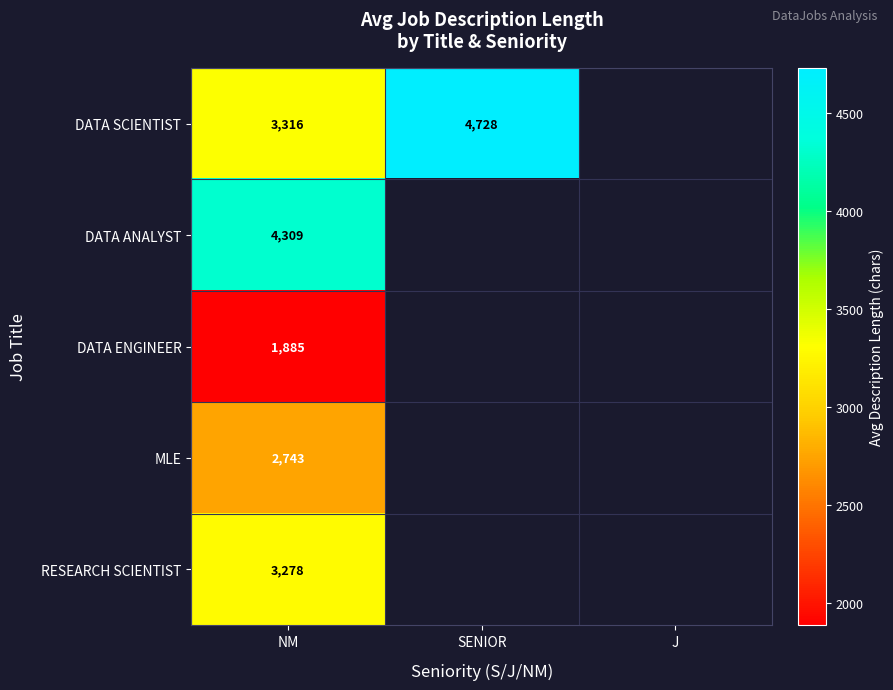

How many data points does each series have?

3